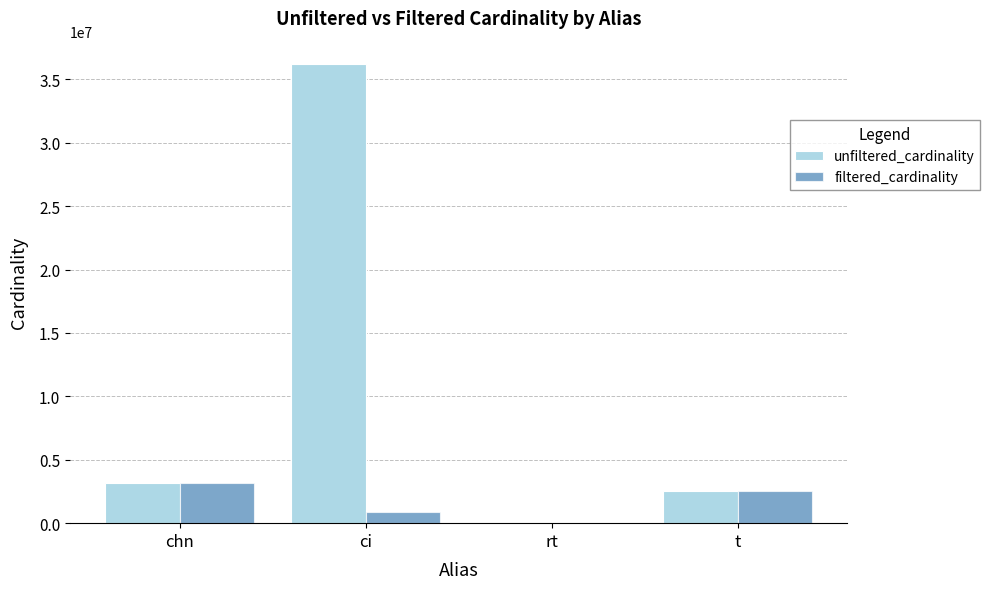

How many groups of bars are there?

4